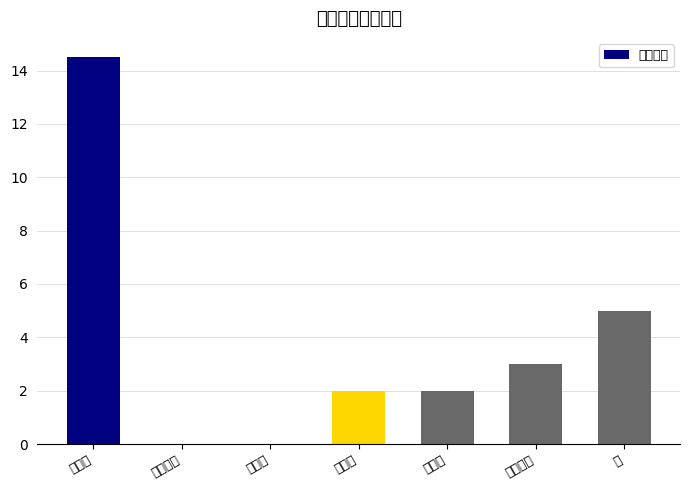

What is the label of the 1st bar from the right?

荒